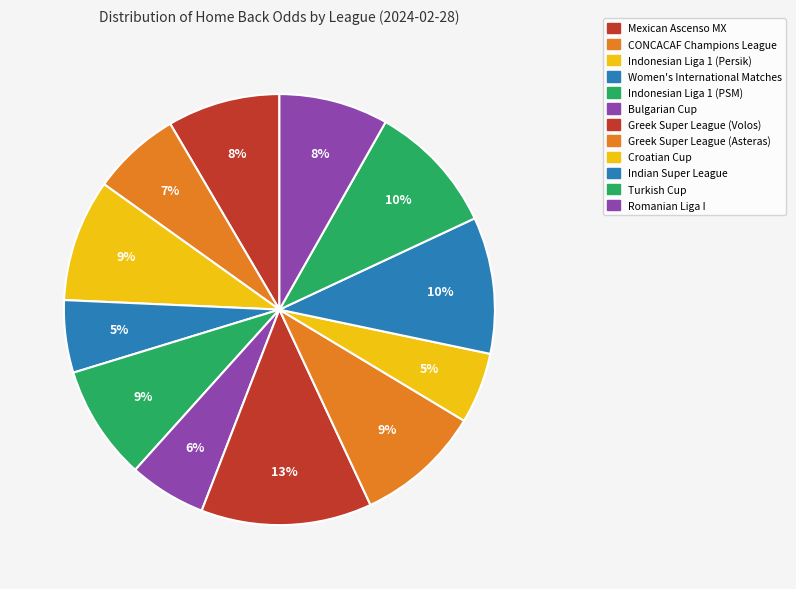

Which category has the smallest portion of the pie?

Croatian Cup